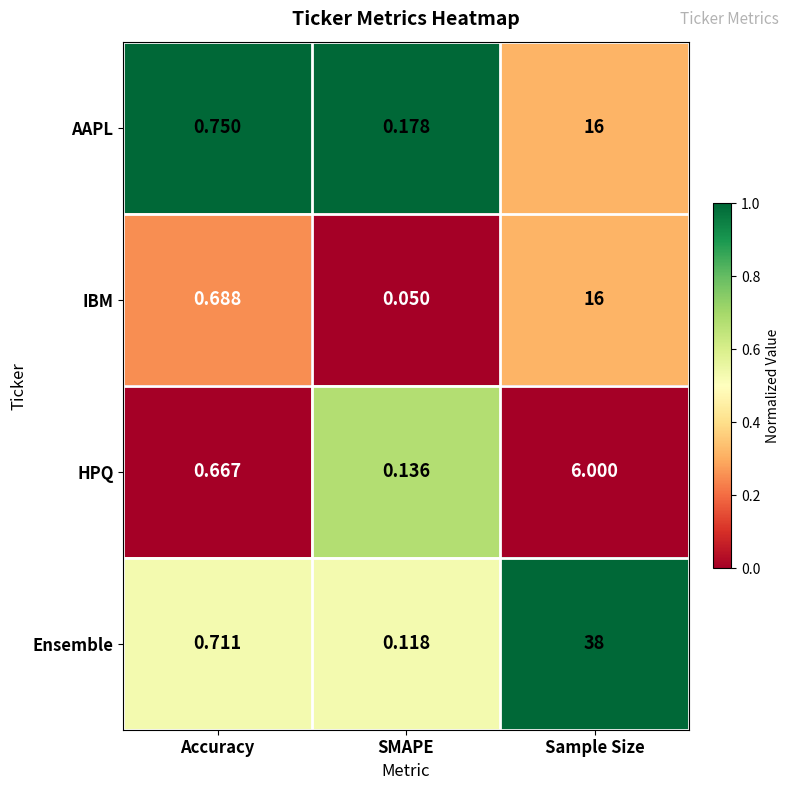

Which series has the largest range (max minus min)?

Ensemble